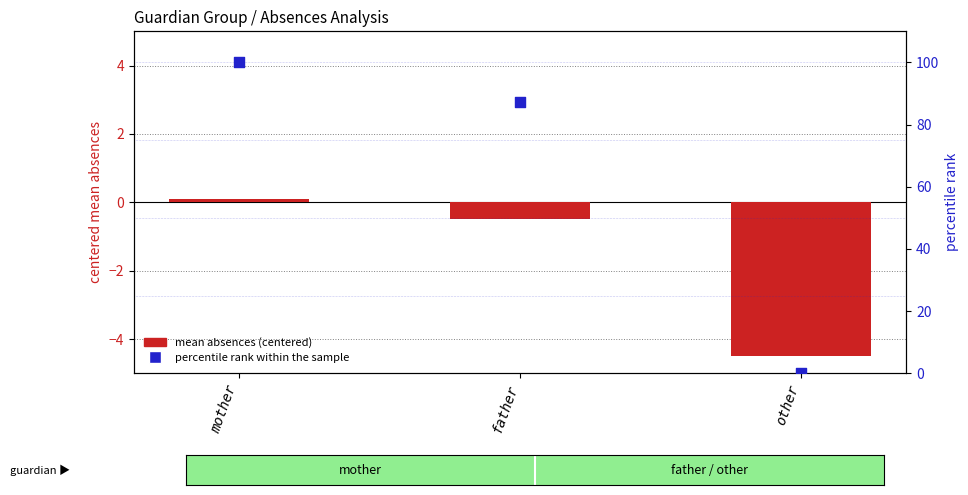

At how many categories does at least one series exceed 29?

2